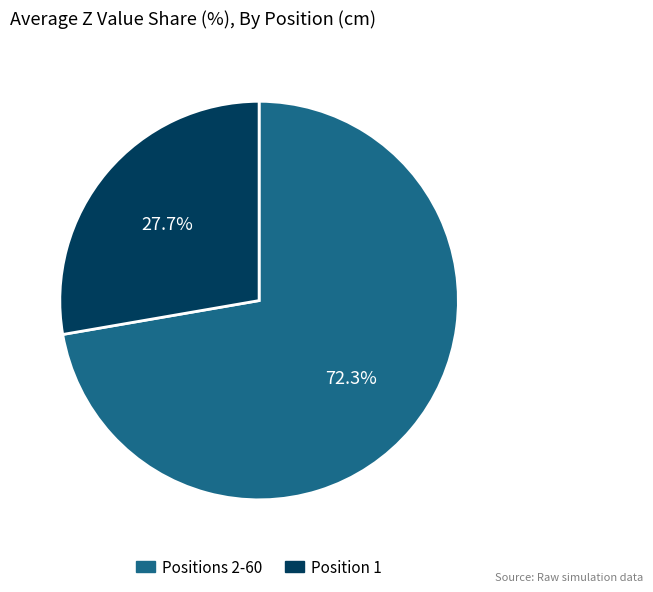

Is there any slice that represents more than half of the pie?

Yes